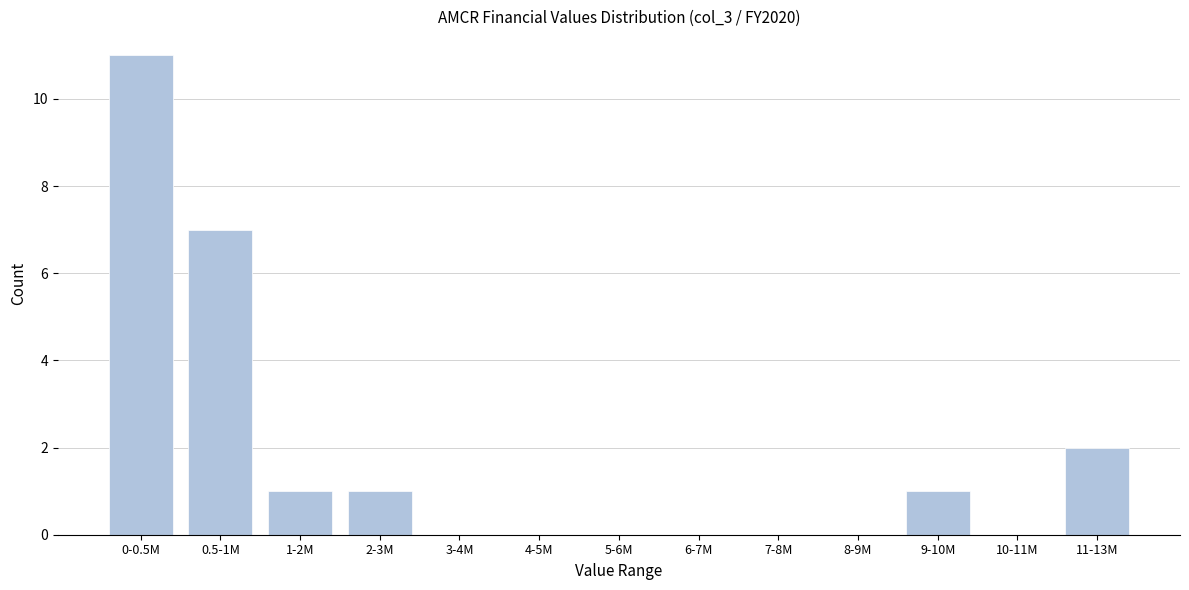

Reading left to right, list all the values displayed in this chart.

0-0.5M=11	0.5-1M=7	1-2M=1	2-3M=1	3-4M=0	4-5M=0	5-6M=0	6-7M=0	7-8M=0	8-9M=0	9-10M=1	10-11M=0	11-13M=2